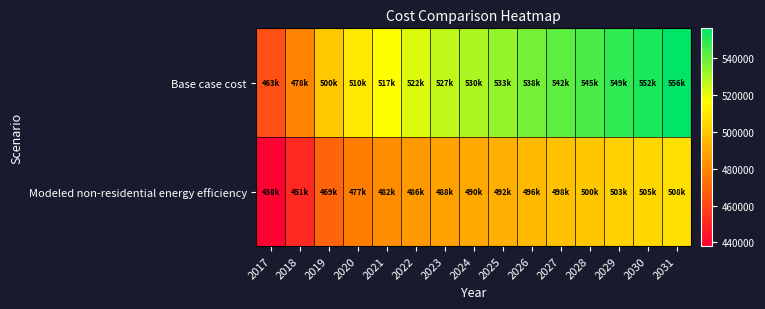

Between 2023 and 2017, which is larger?

2023